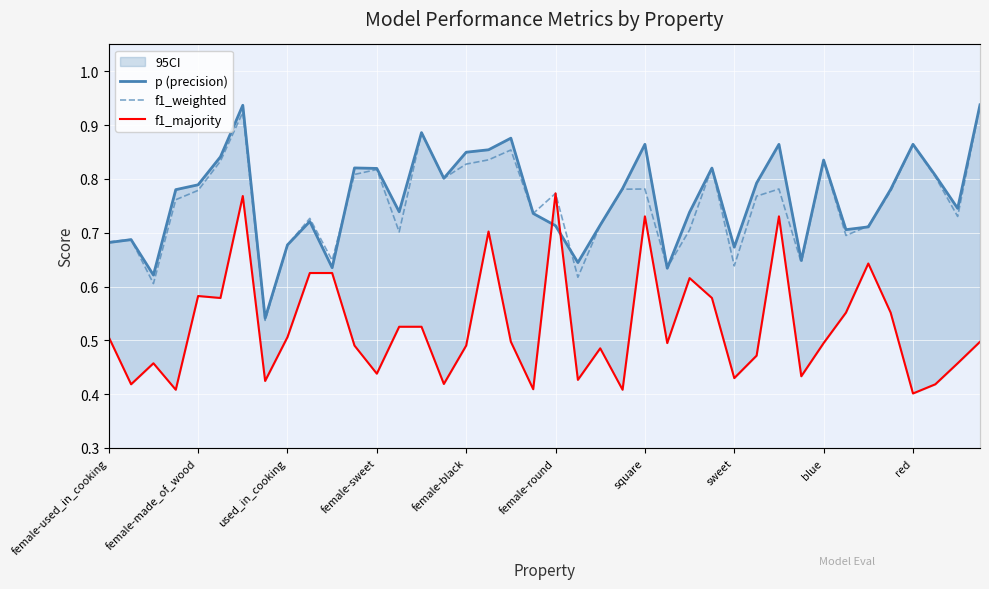

In p (precision), how many points are higher than both neighbors (excluding endpoints)?

11